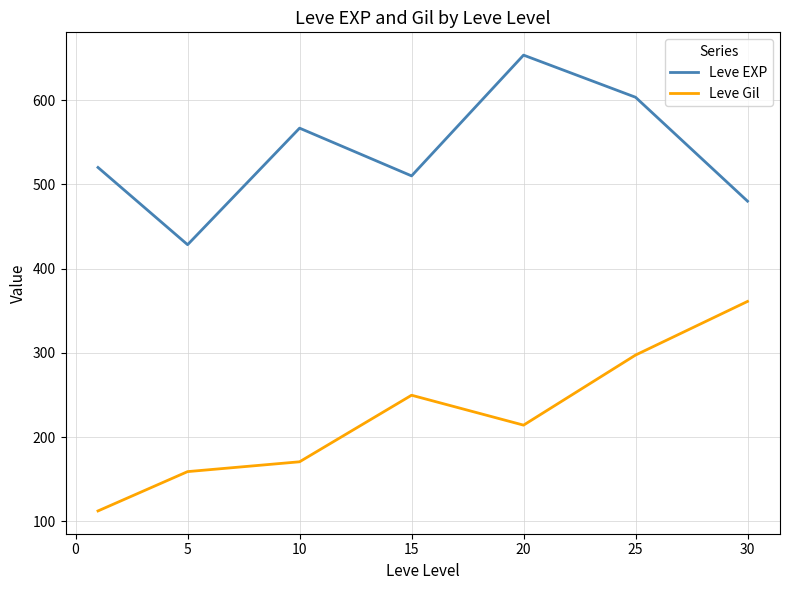

How many distinct data groups are displayed?

2